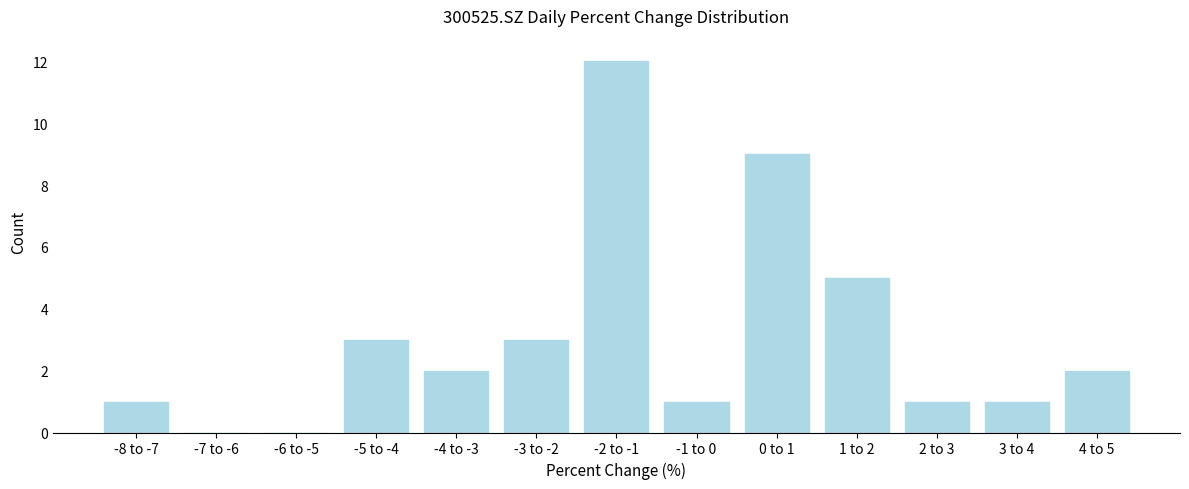

Reading left to right, what are all the values shown in this chart?

-8 to -7=1	-7 to -6=0	-6 to -5=0	-5 to -4=3	-4 to -3=2	-3 to -2=3	-2 to -1=12	-1 to 0=1	0 to 1=9	1 to 2=5	2 to 3=1	3 to 4=1	4 to 5=2